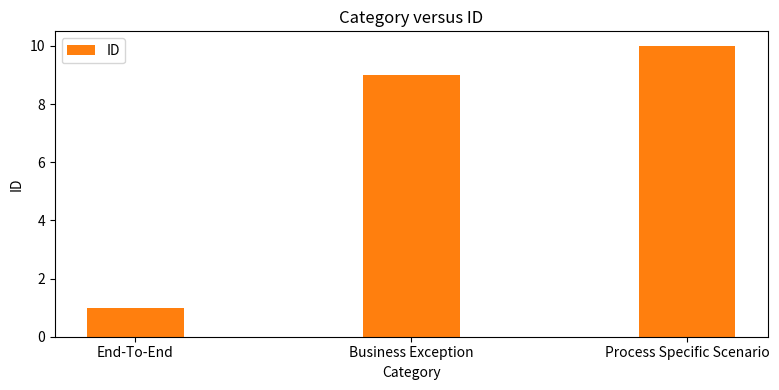

Reading left to right, extract all data points from this chart.

1	9	10